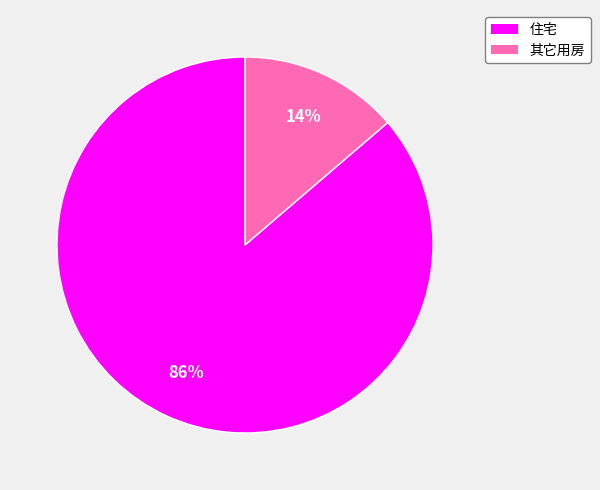

Between 住宅 and 其它用房, which is larger?

住宅